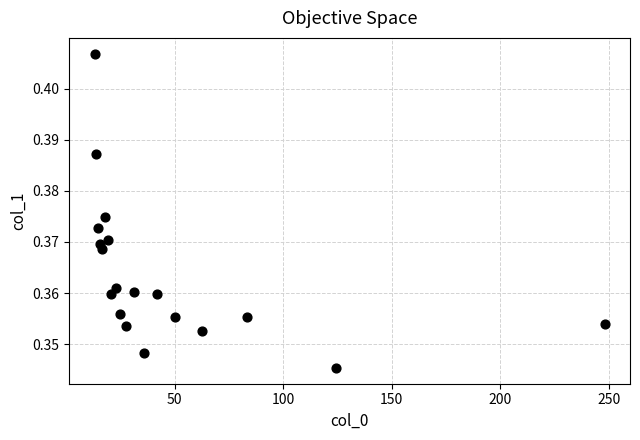

What is the range of X values (max minus min)?

234.9